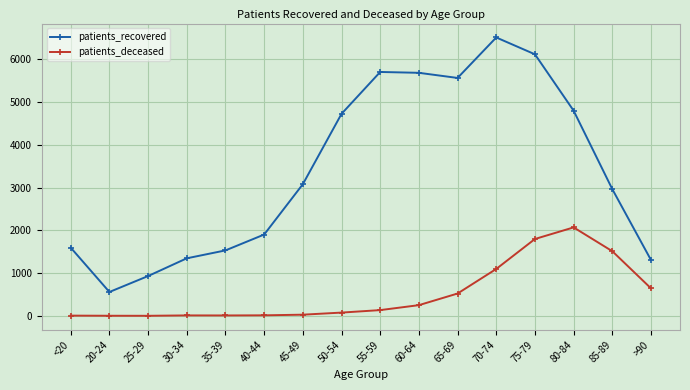

Which series has the largest total across all categories?

patients_recovered